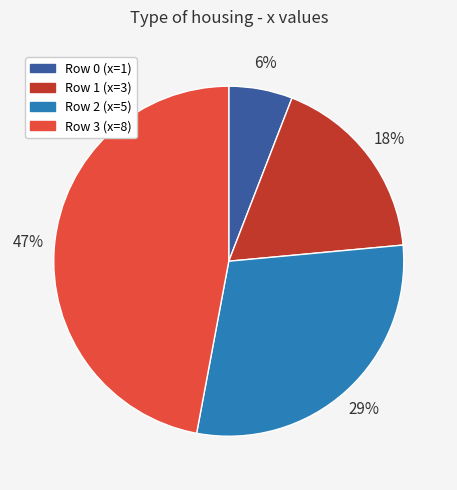

To the nearest percent, what is the average slice percentage?

25%